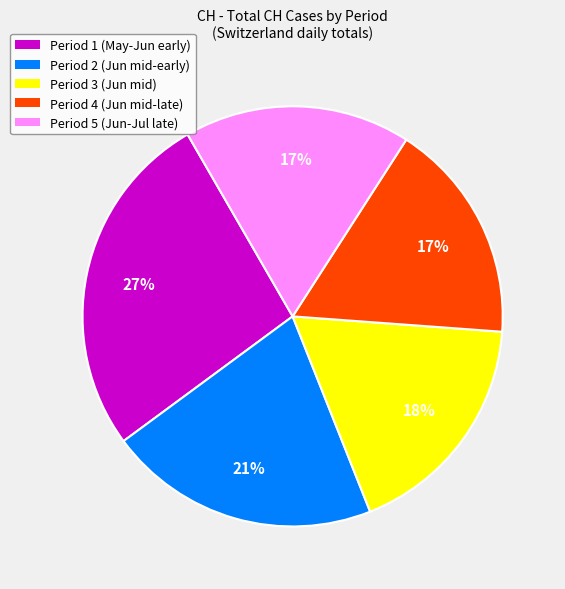

True or false: Period 4 (Jun mid-late) accounts for 17% of the total.

True